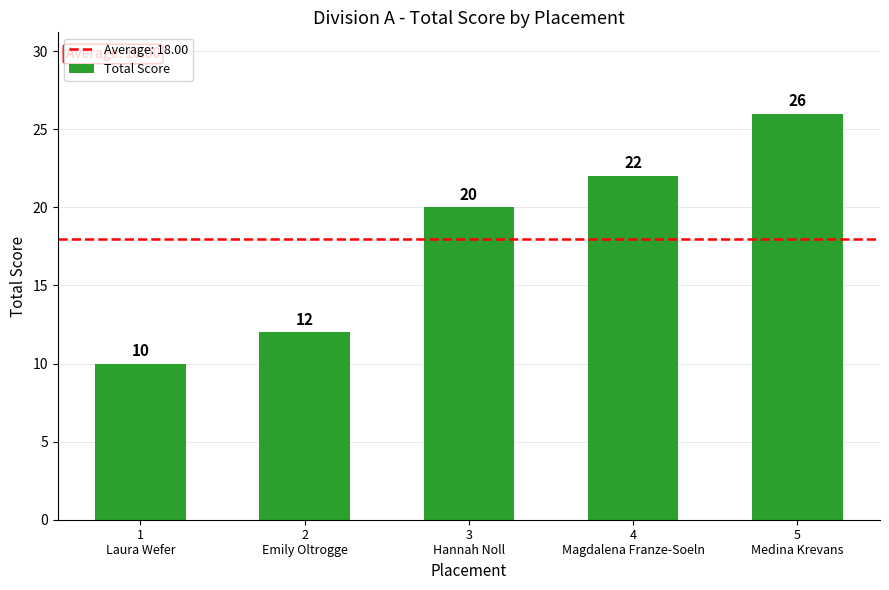

What is the sum of the values at 2
Emily Oltrogge and 4
Magdalena Franze-Soeln?

34